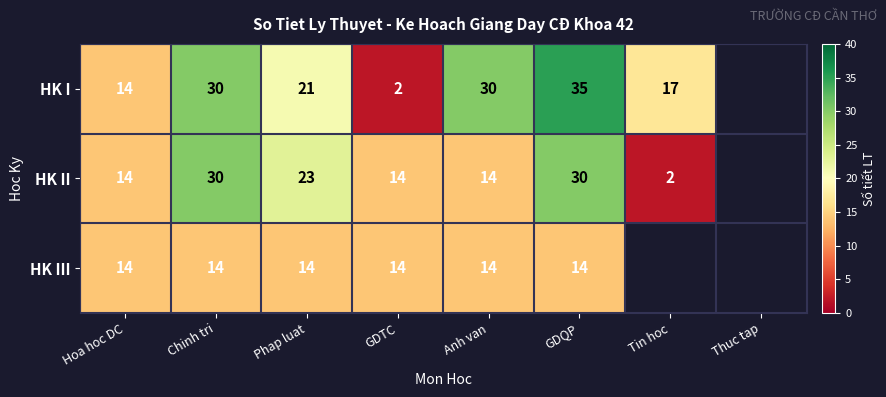

What is the maximum value shown in the chart?

35.0